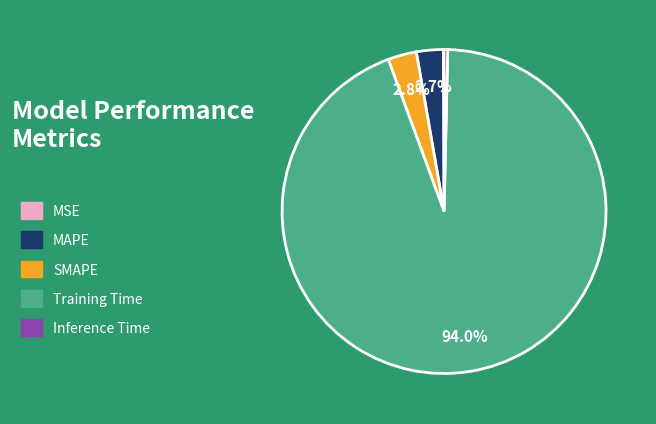

To the nearest percent, what is the difference between the Inference Time and SMAPE slice percentages?

2%